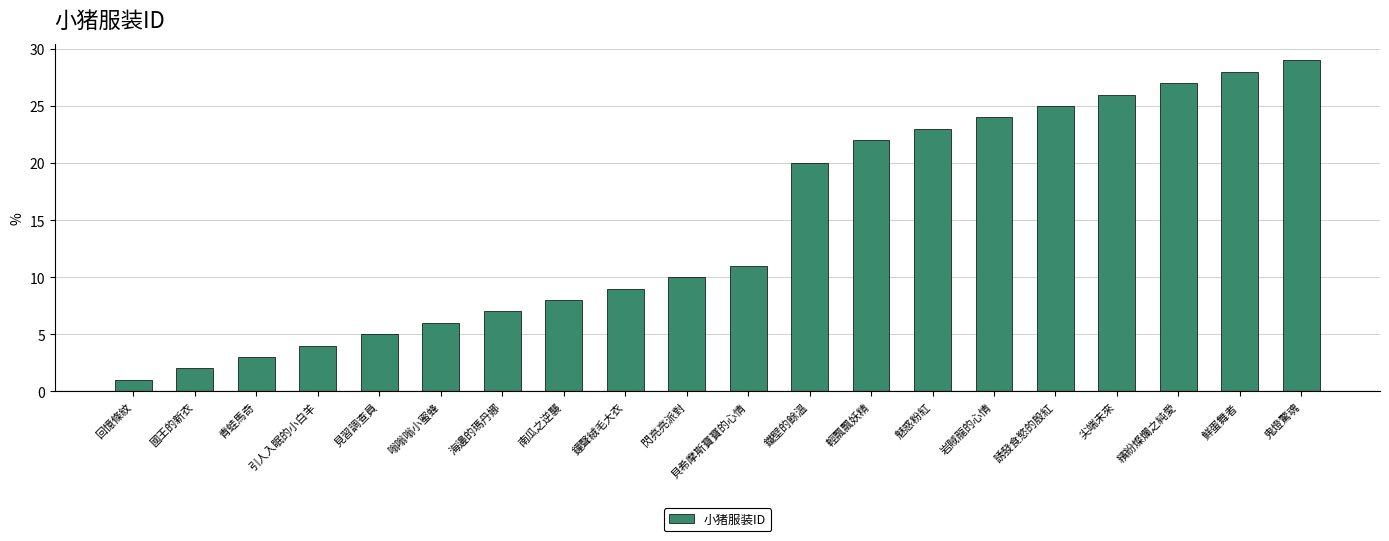

What is the change in value from 鐘聲絨毛大衣 to 岩賊龍的心情?

+15